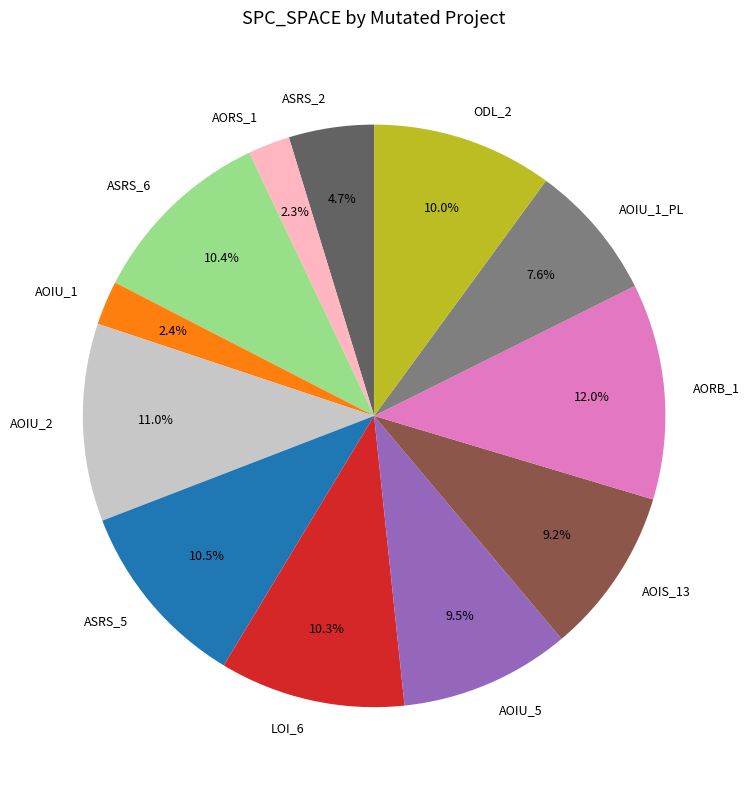

Approximately how many times larger is the value at ASRS_6 compared to AOIU_1_PL?

1.4